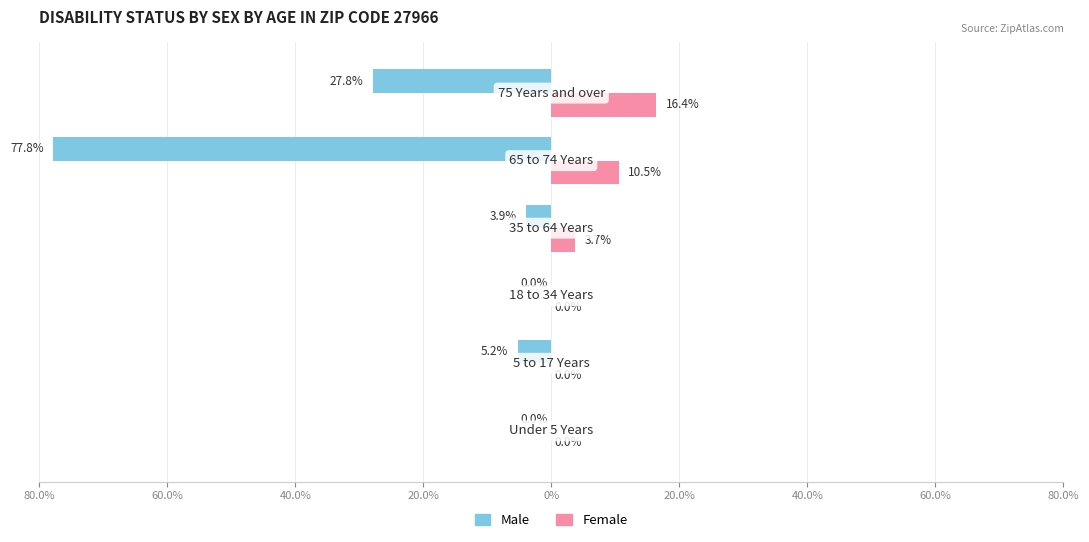

What is the sum of all Female values?

30.6